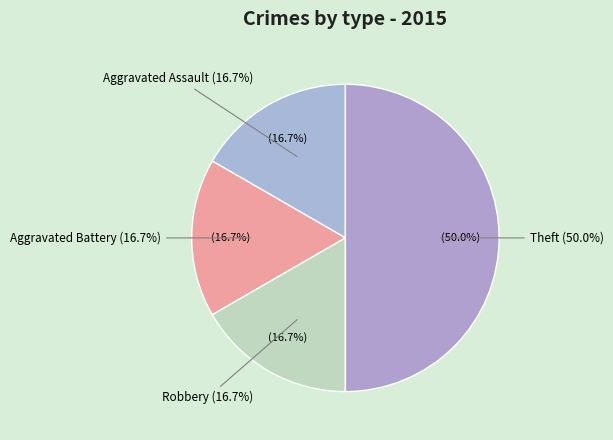

Which category has the biggest portion of the pie?

Theft